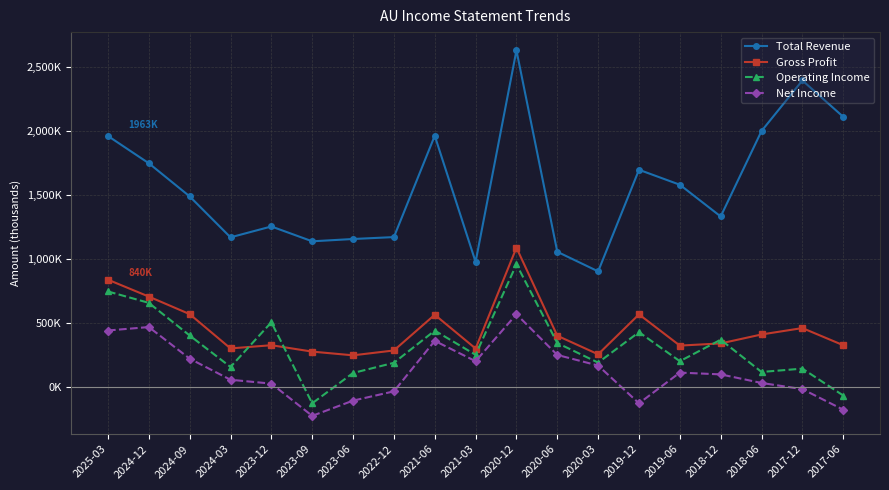

What is the minimum value shown in the chart?

-224000